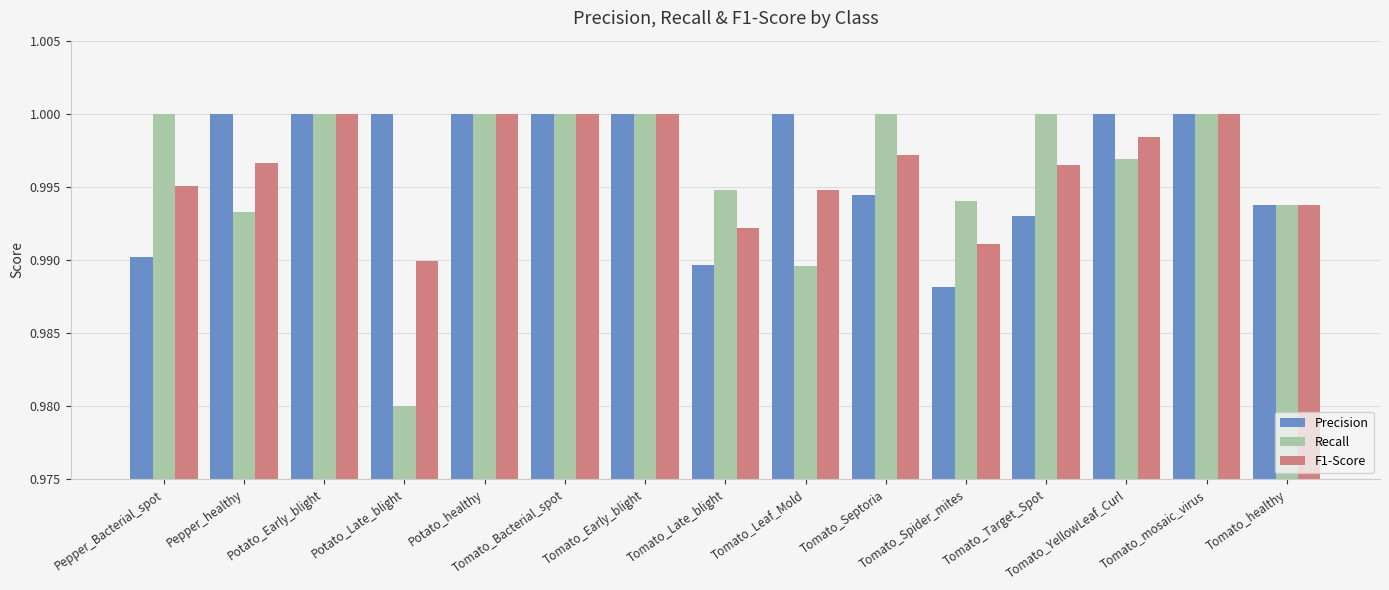

What is the label of the 3rd bar from the left?

Potato_Early_blight